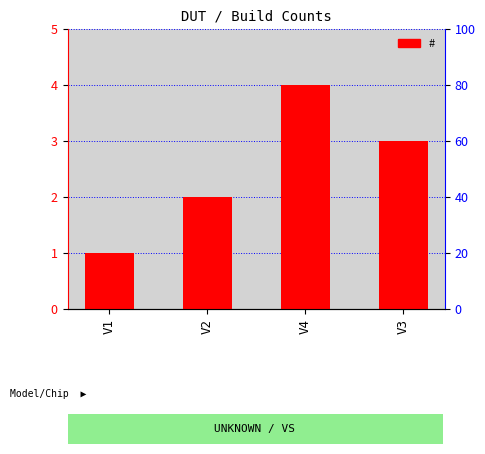

Are the bars horizontal?

No